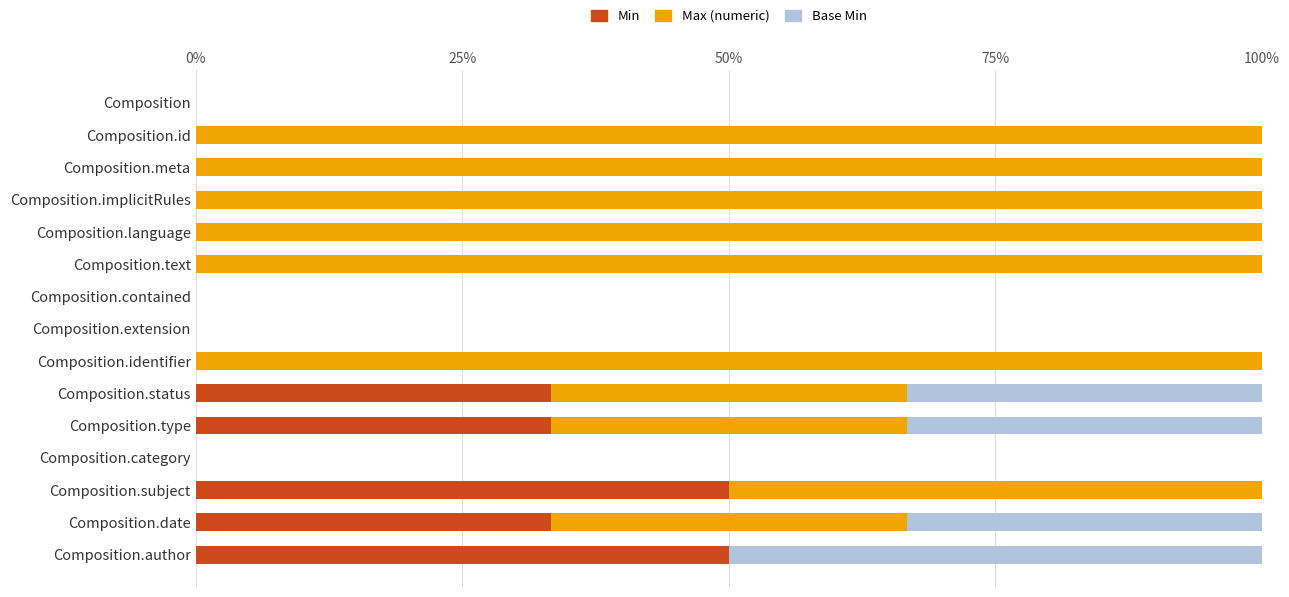

What is the highest value of the Min series?

50.0